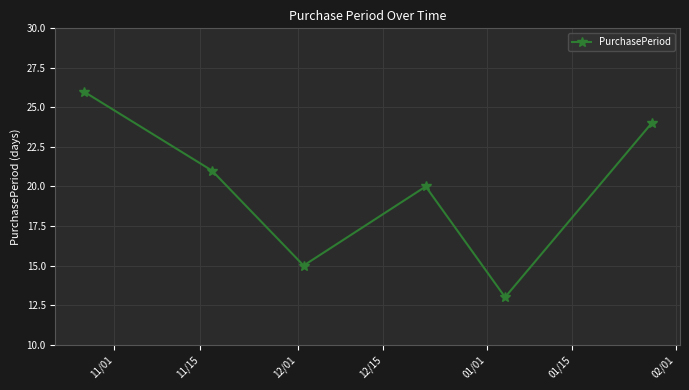

What is the smallest value displayed?

13